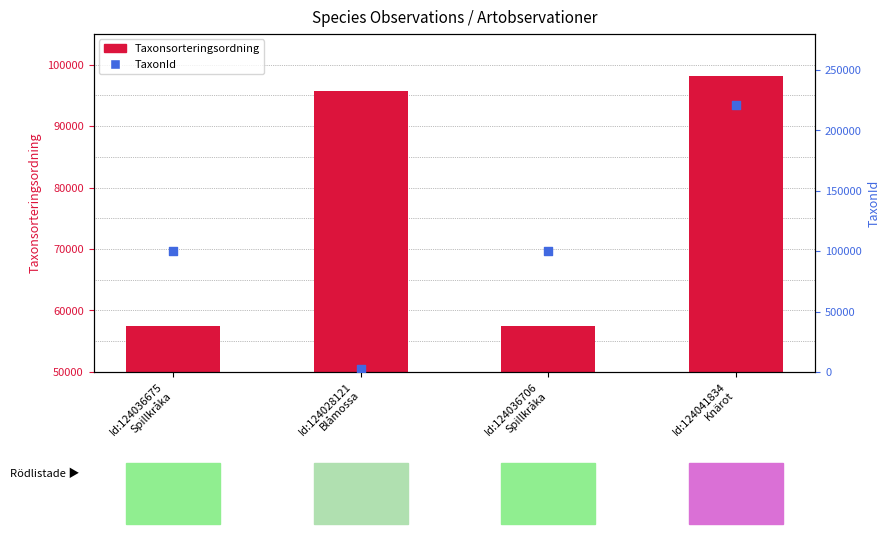

Which series contains the highest Y value?

TaxonId